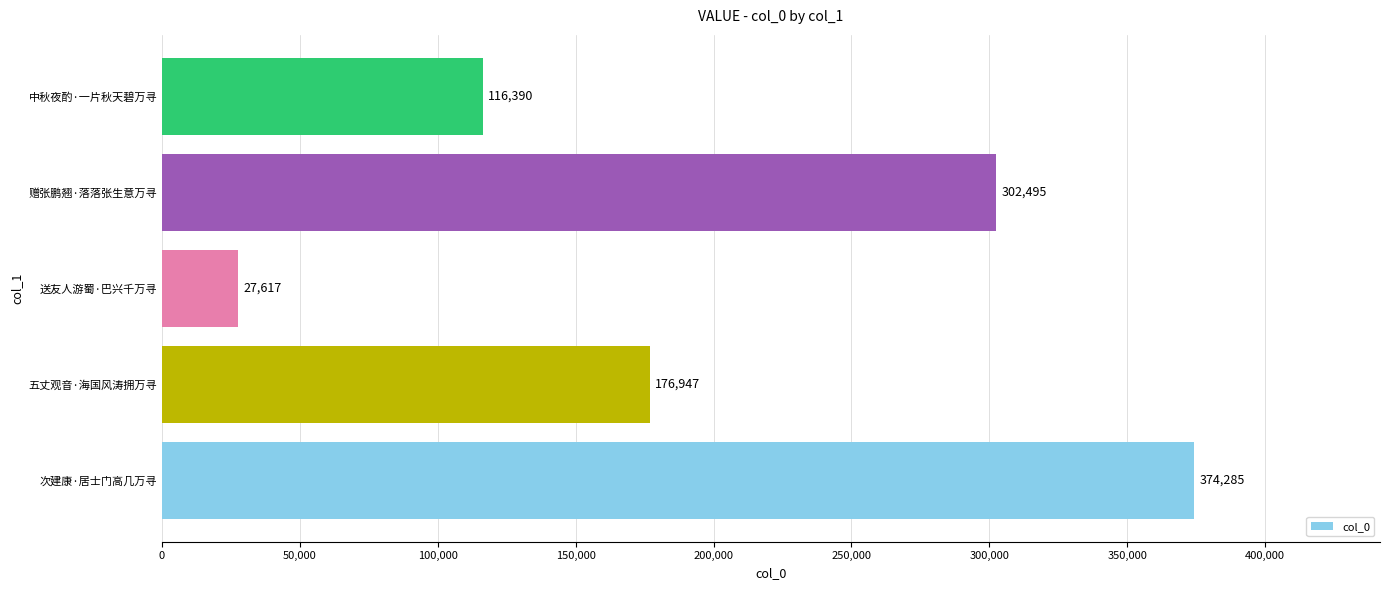

How many values are between 116390 and 302495?

3